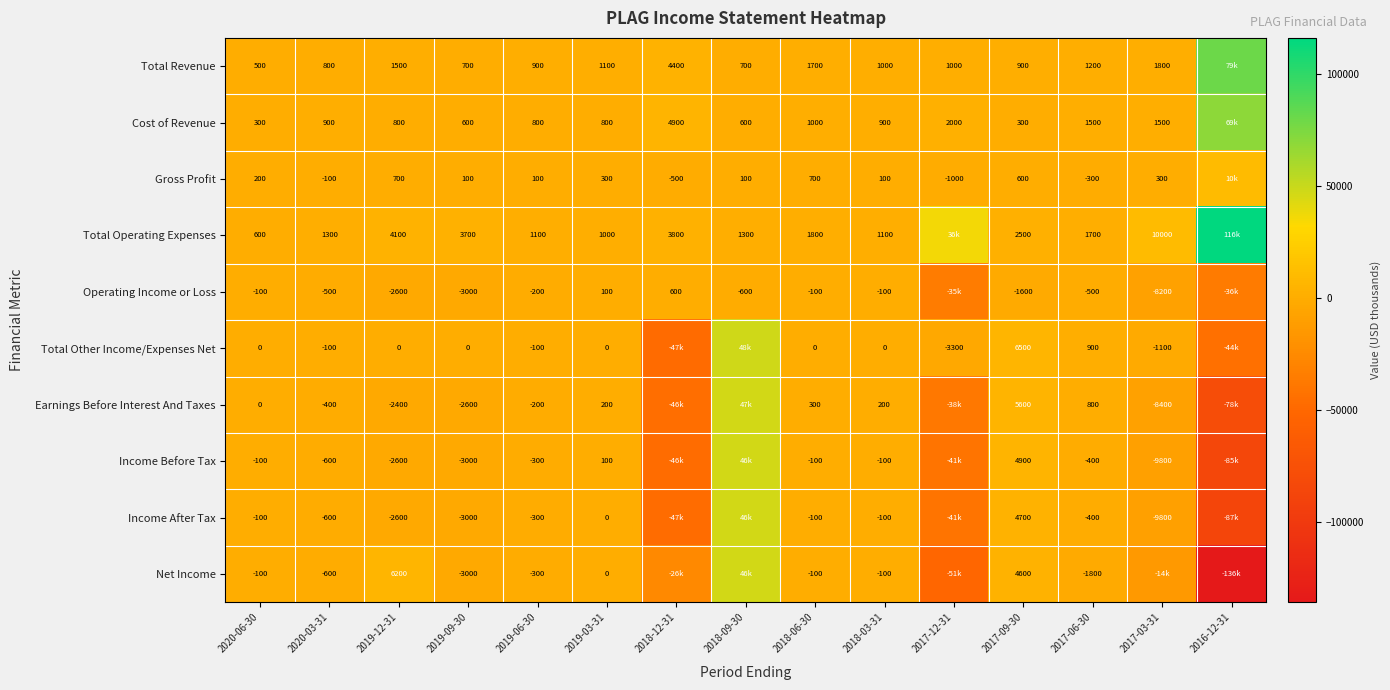

At how many categories does at least one series exceed -13391?

15